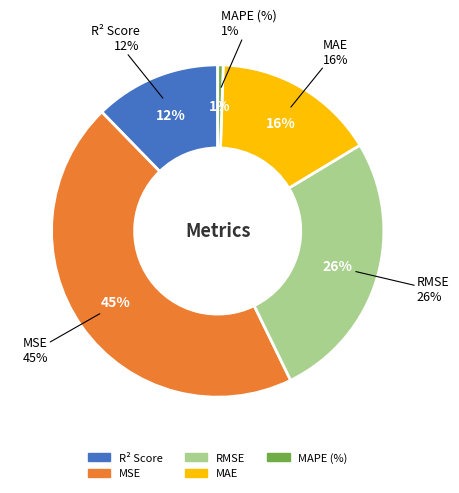

What is the total percentage of MAE and RMSE?

42.2%